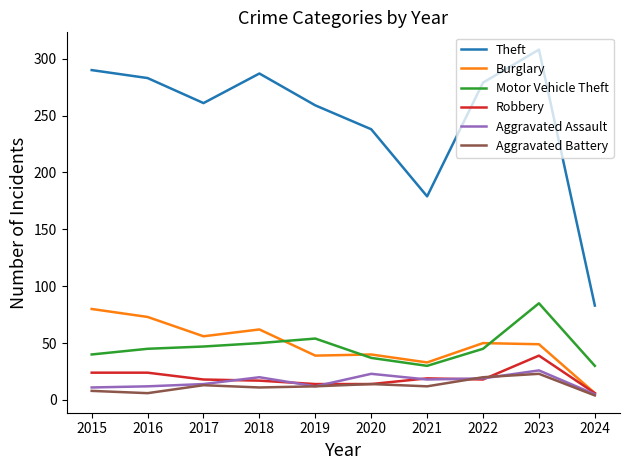

Is this an area chart (filled region under the line)?

No